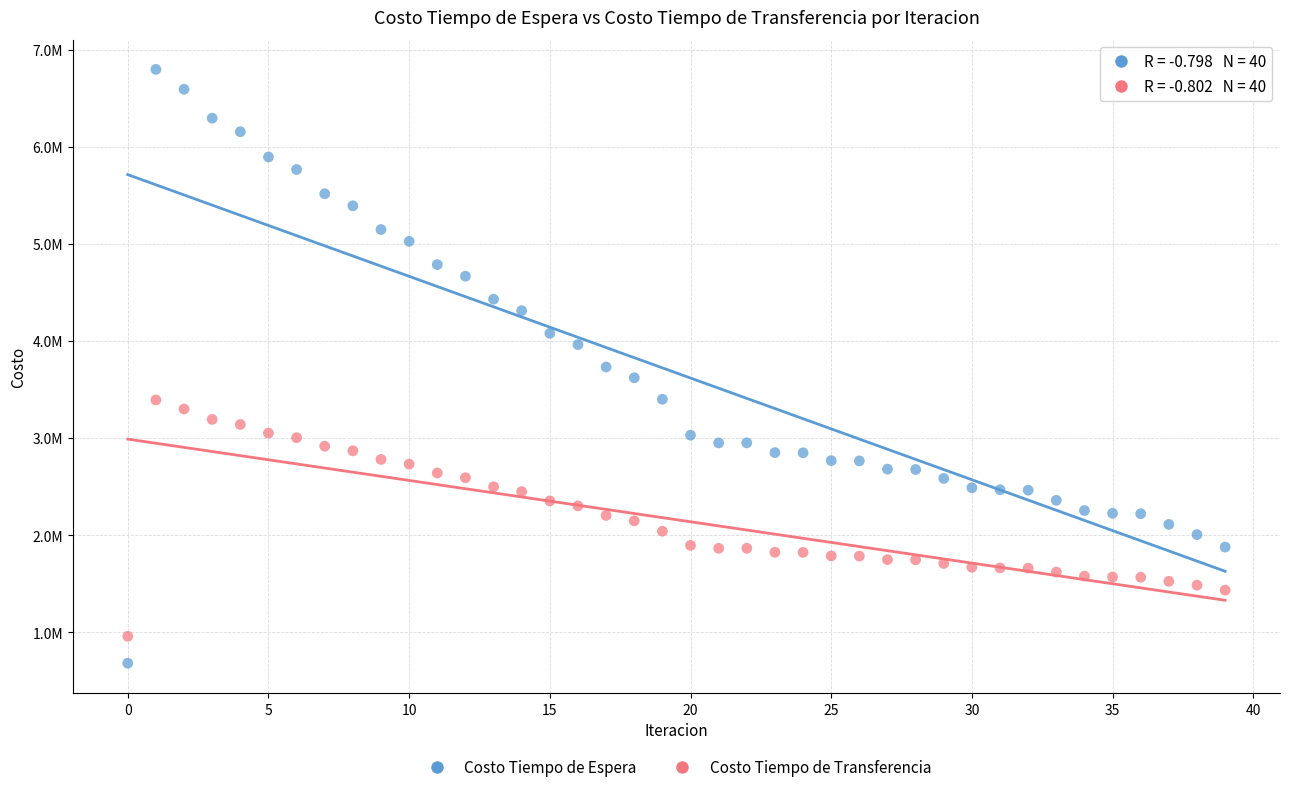

Which series has the largest Y range (max minus min)?

Costo Tiempo de Espera